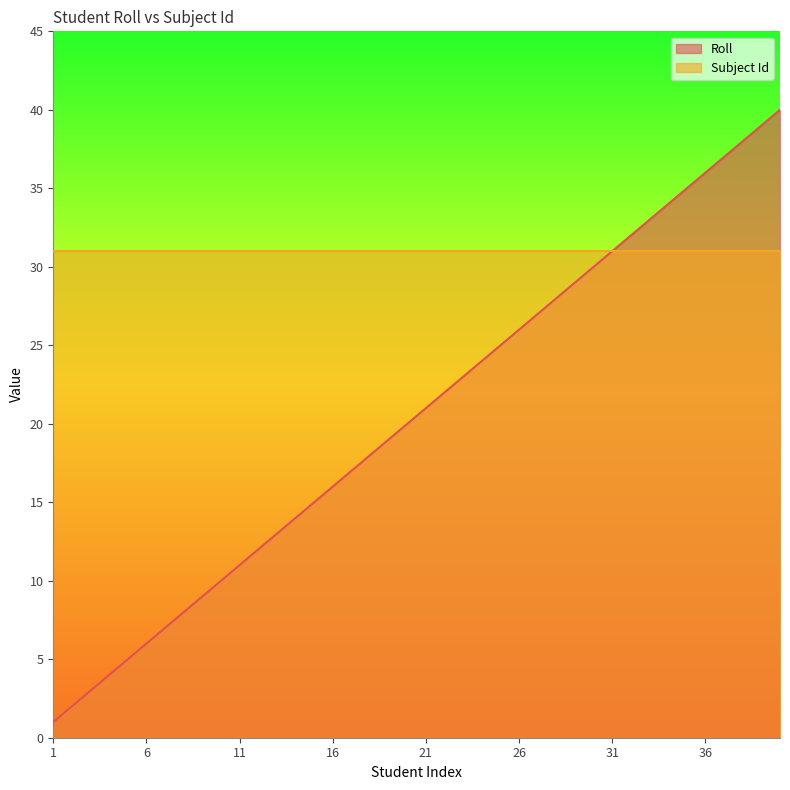

What is the sum of the values at 34 and 29?

63